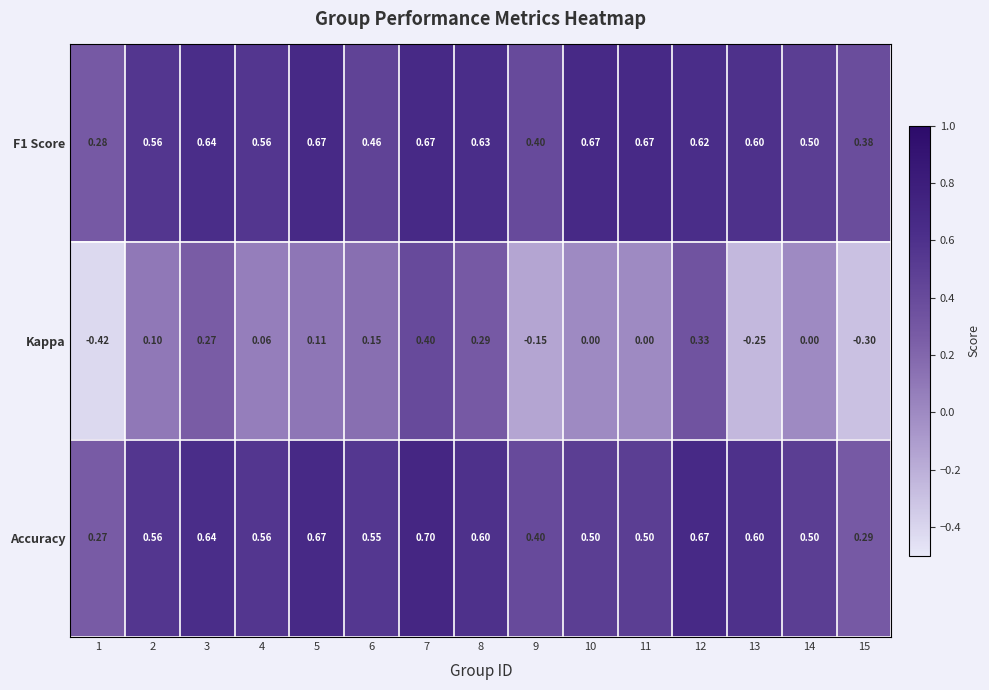

Which label corresponds to the largest value in the chart?

7